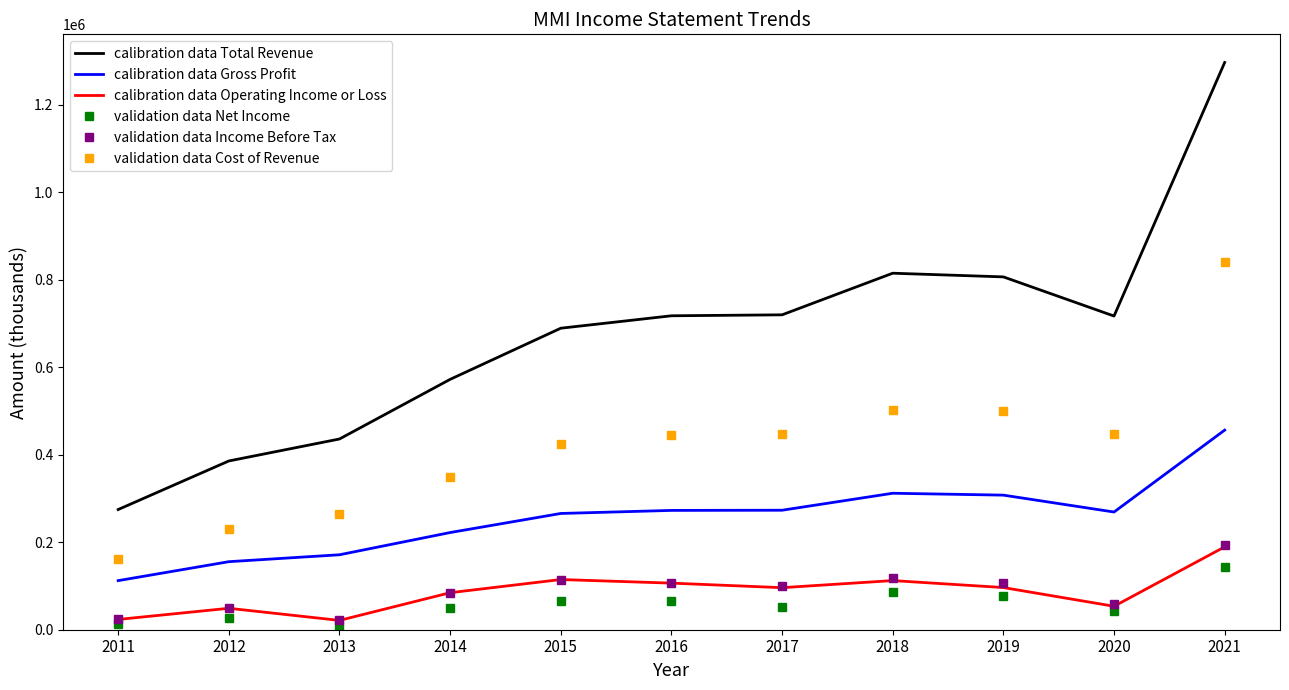

Which series has the widest spread of values?

calibration data Total Revenue